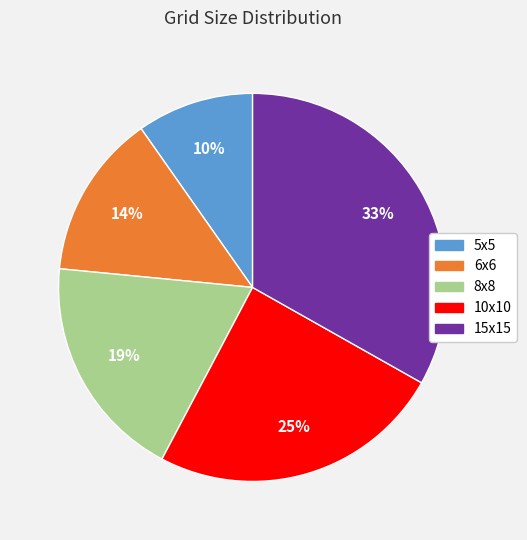

To the nearest percent, what is the average slice percentage?

20%